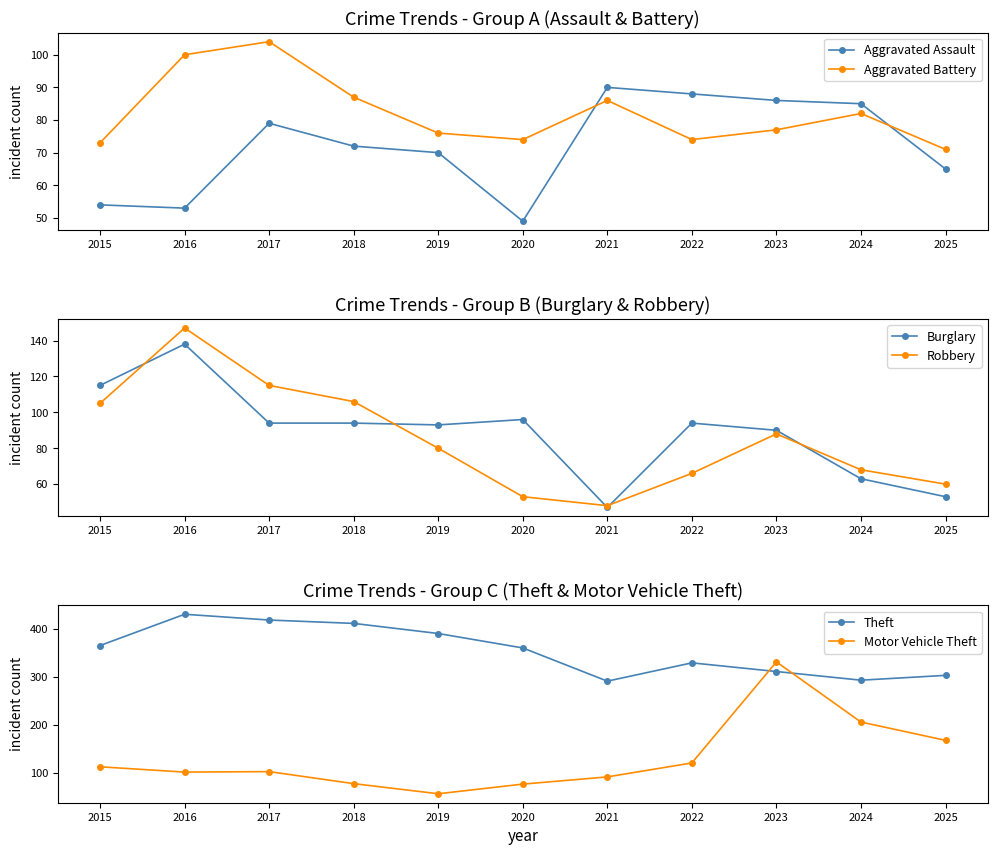

What is the maximum value for Theft?

430